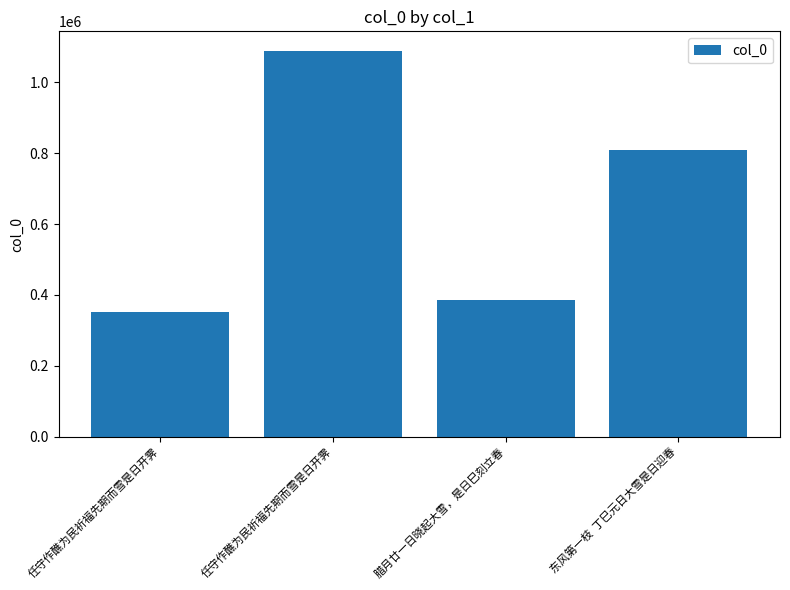

What is the ratio of the value at 东风第一枝  丁巳元日大雪是日迎春 to the value at 任守作醮为民祈福先期而雪是日开霁?

0.7